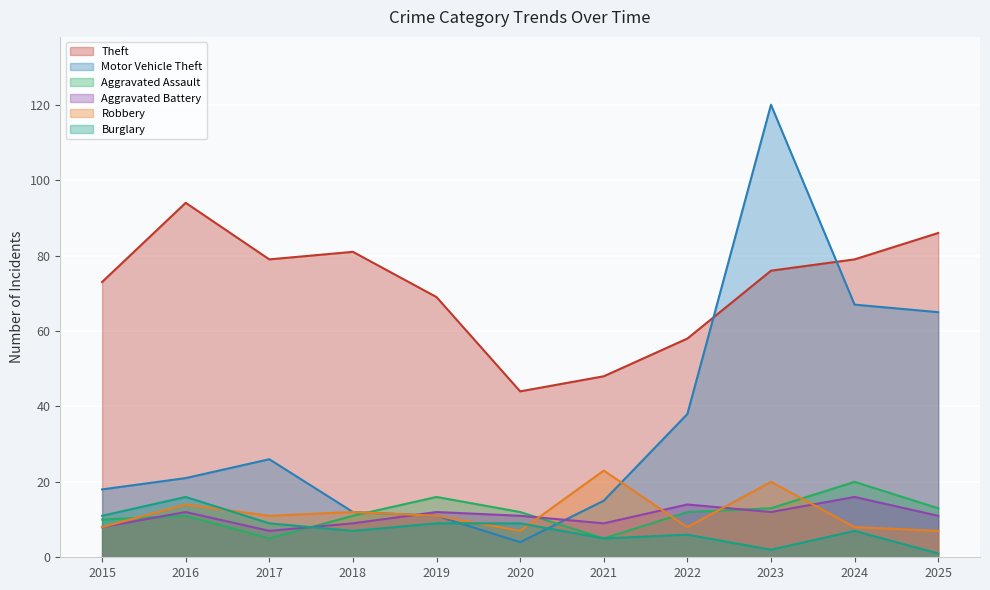

True or false: Burglary has more than 0 points higher than both neighbors.

True